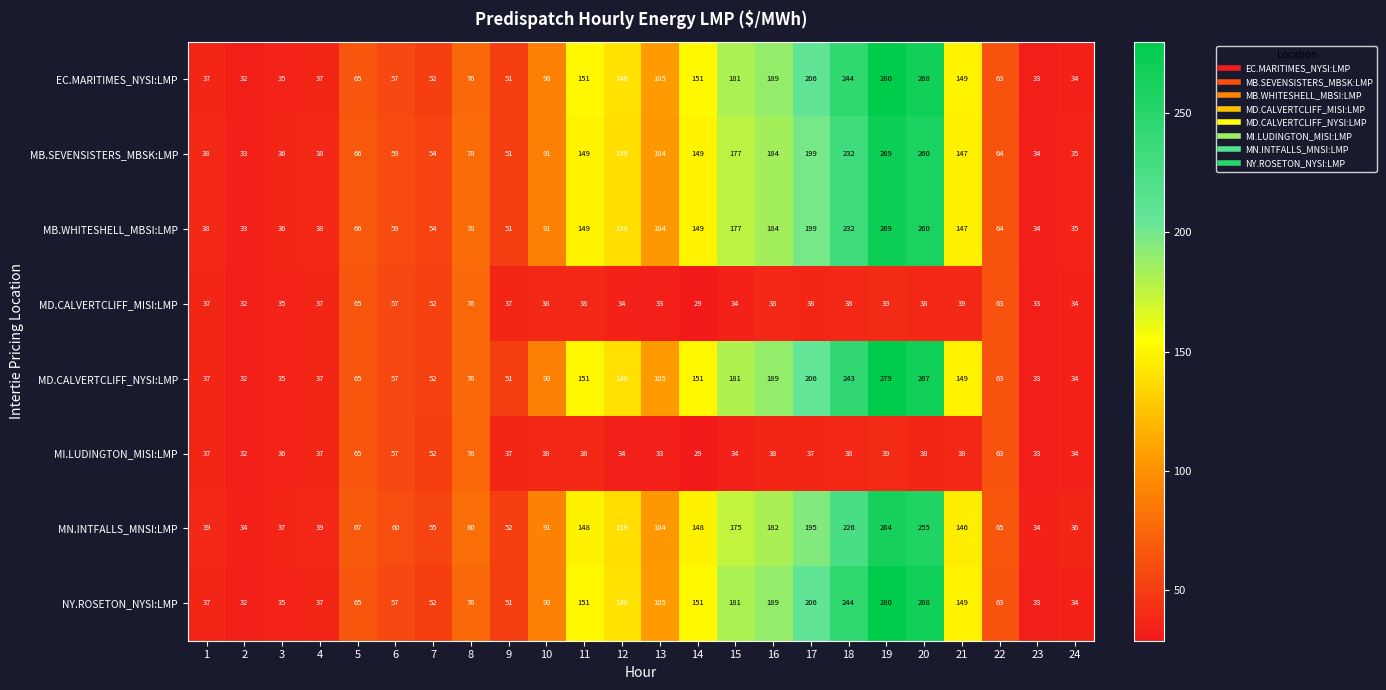

True or false: MI.LUDINGTON_MISI:LMP has a value of 20 at 18.

False